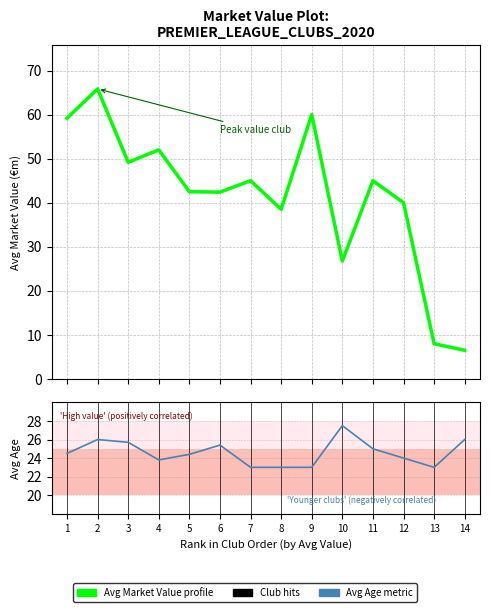

How many interior local peaks does the Avg Age series have?

3